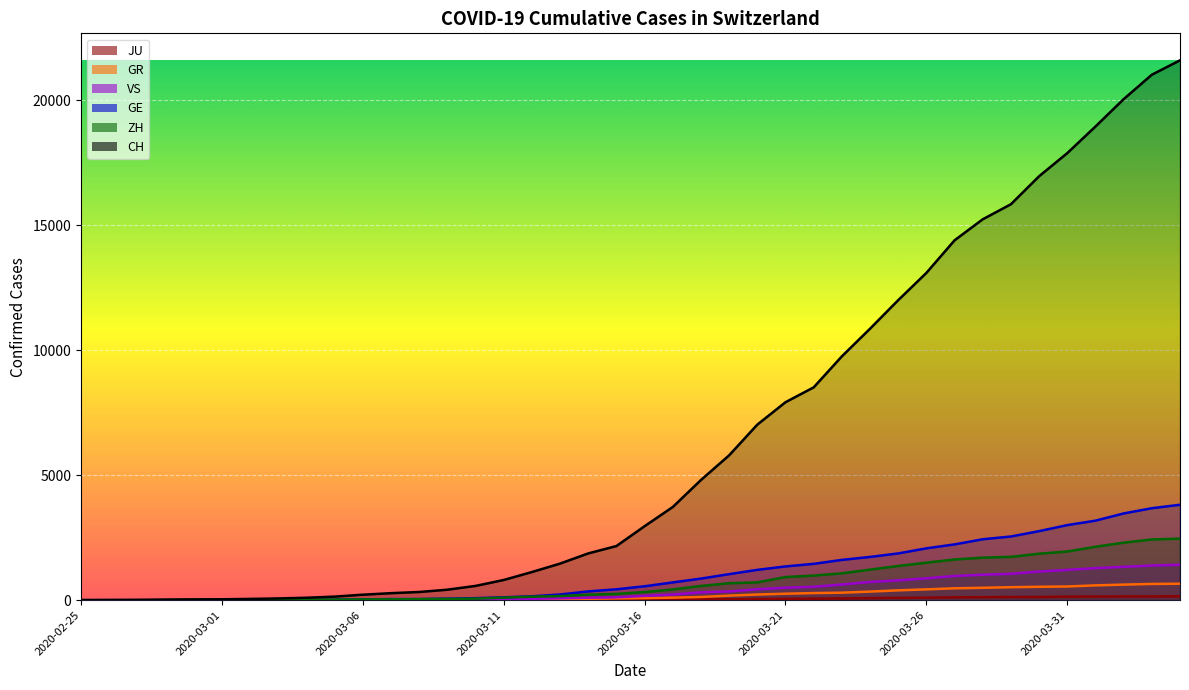

What is the sum of all JU values?

1963